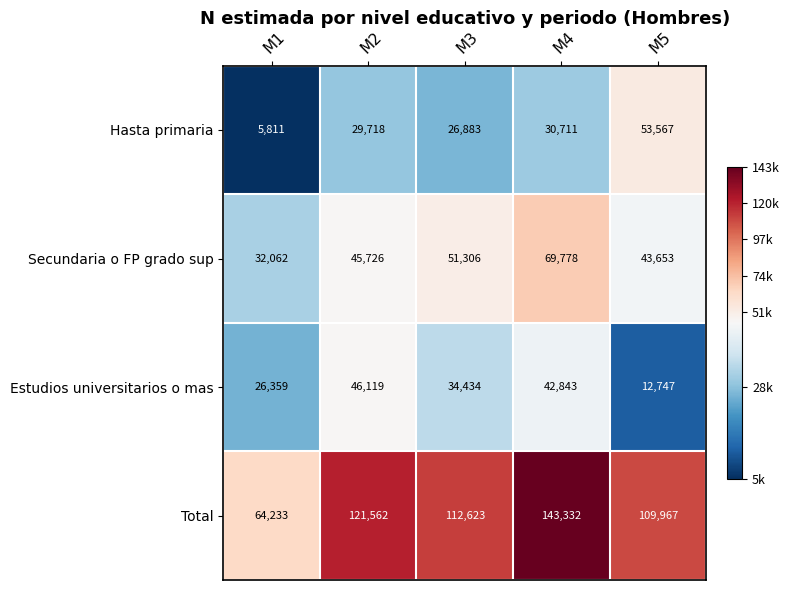

Which series has the largest range (max minus min)?

Total